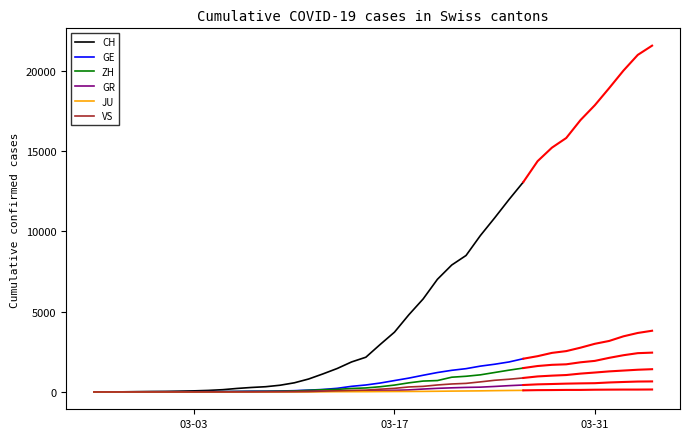

What is the sum of the VS values at 2020-03-25 and 2020-04-01?

2075